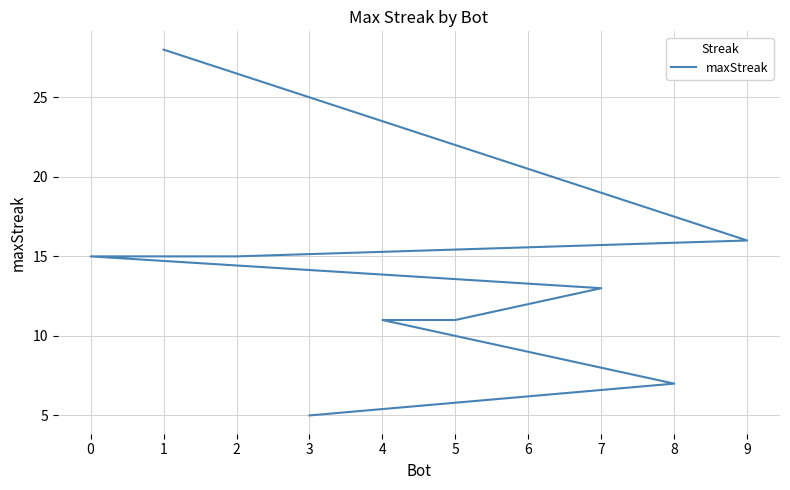

The value at 0 is 26. True or false?

False